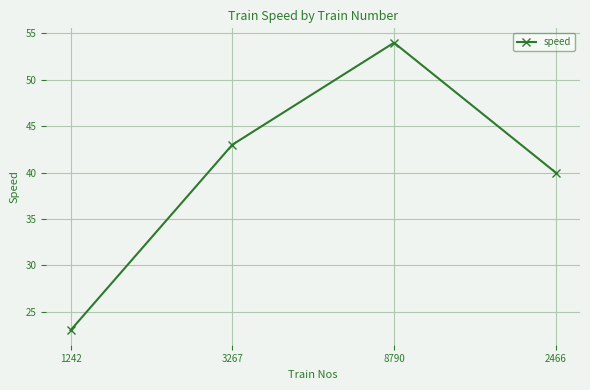

Which label corresponds to the smallest value in the chart?

1242